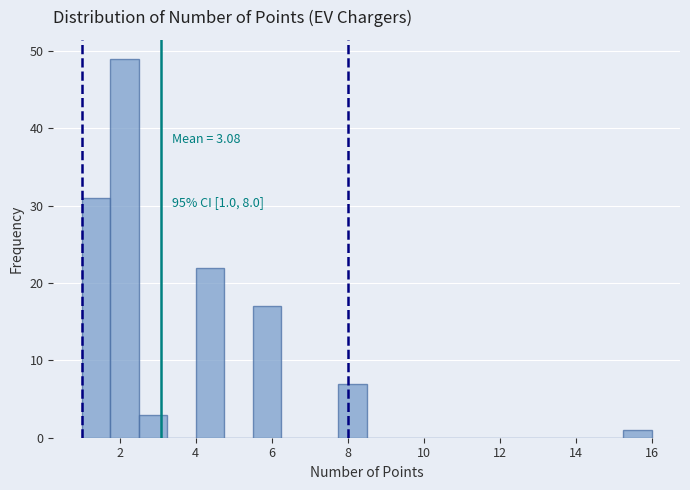

Read against the x-axis, roughly where is the centre of the tallest bar?

2.2